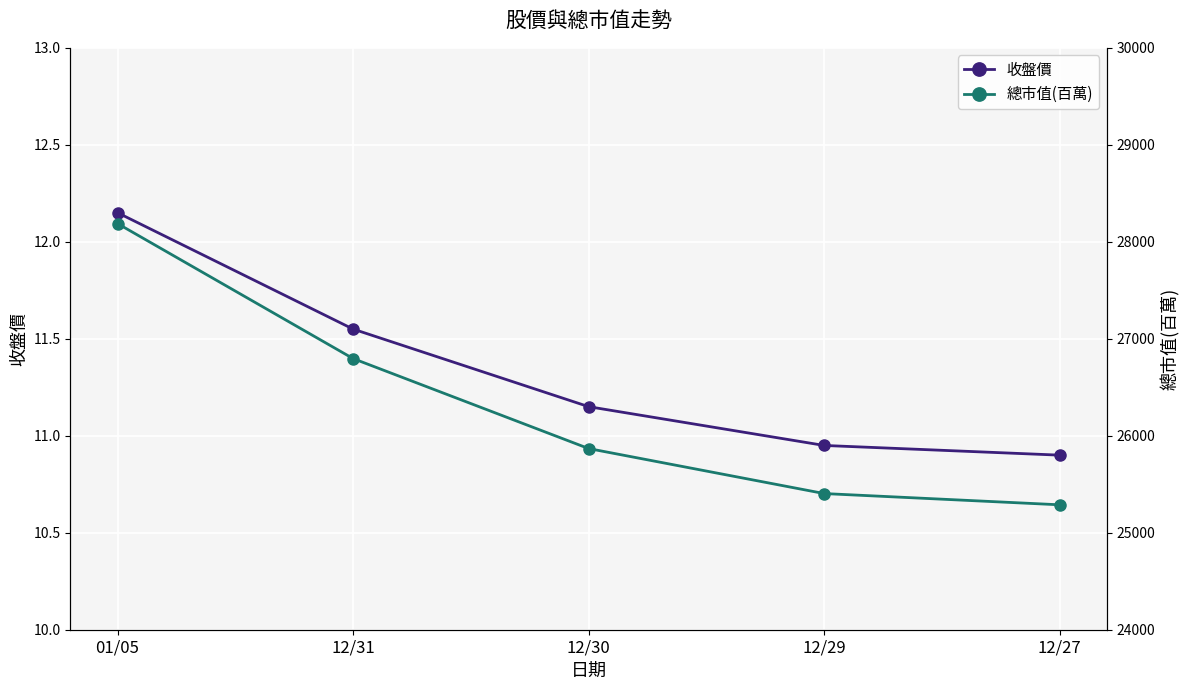

The 總市值(百萬) series shows 25404.0 at 12/29. True or false?

True